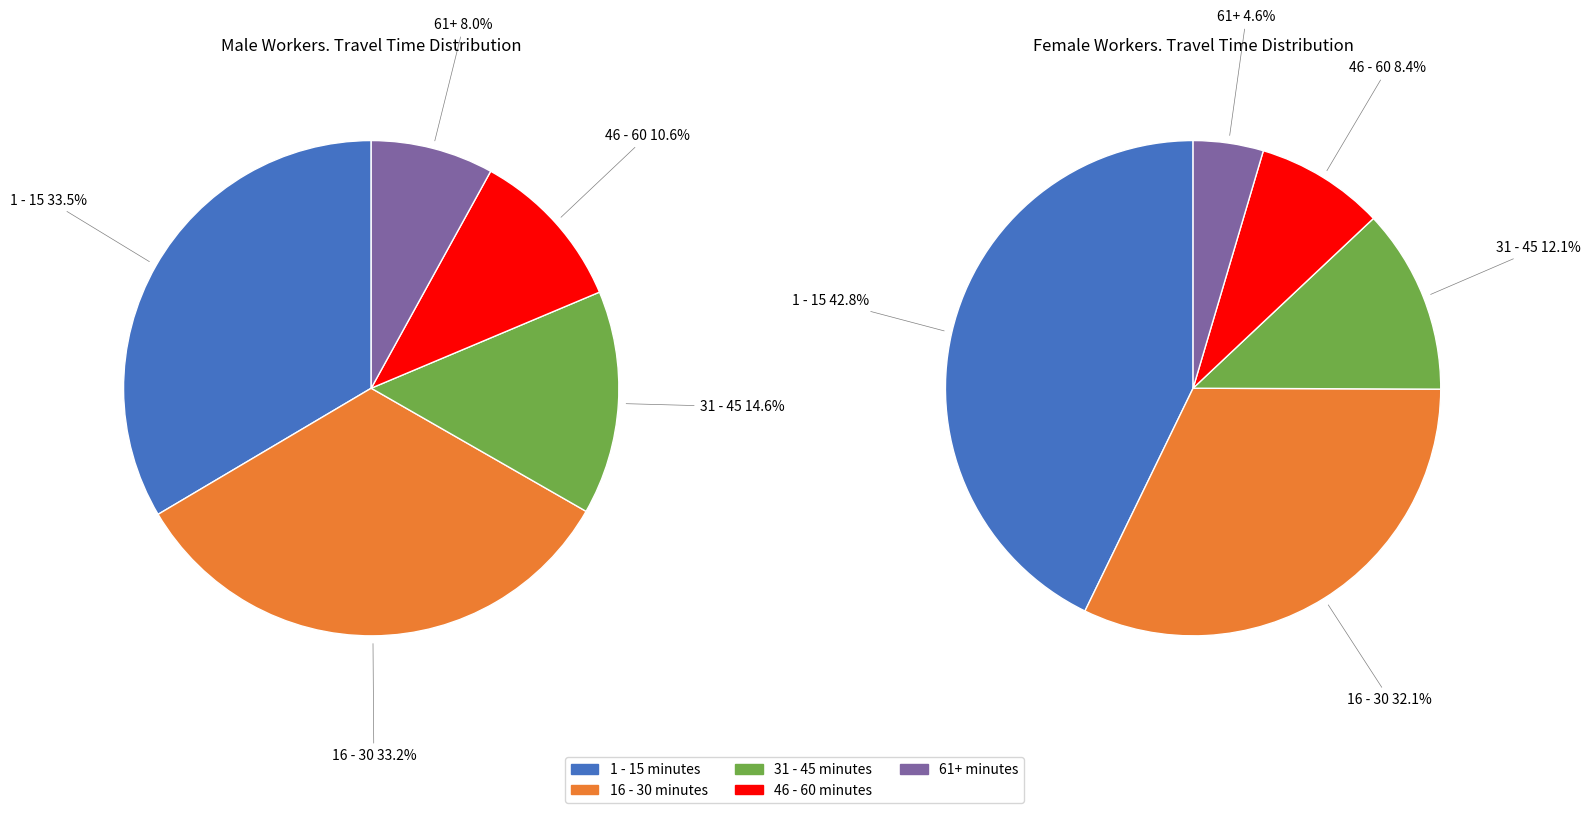

The 61+ slice represents 15% of the pie. True or false?

False